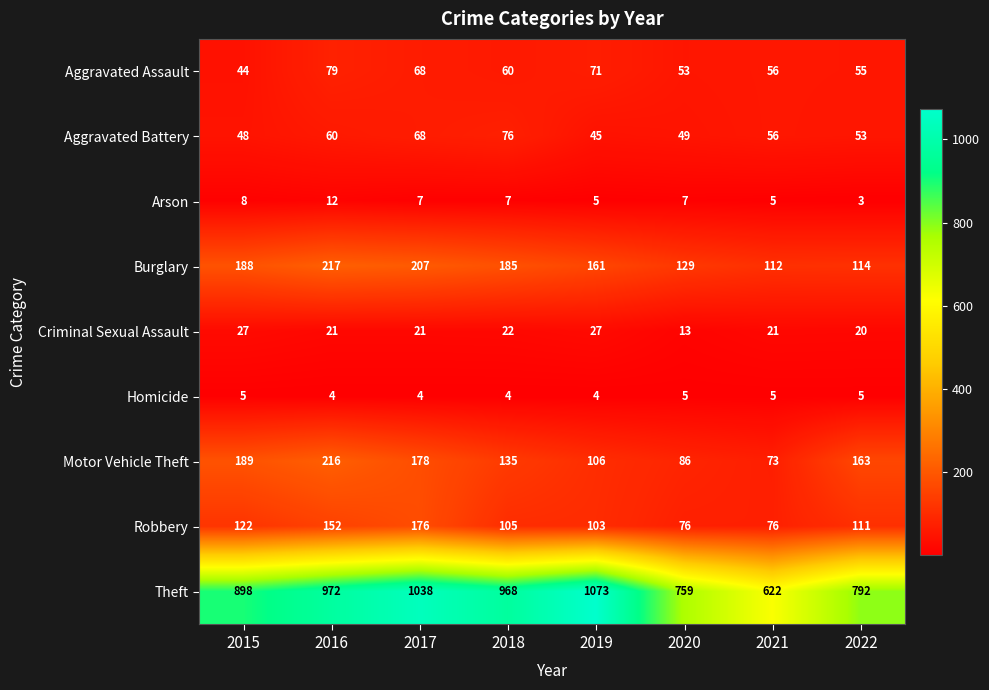

How many values in the Robbery series are below 111?

4